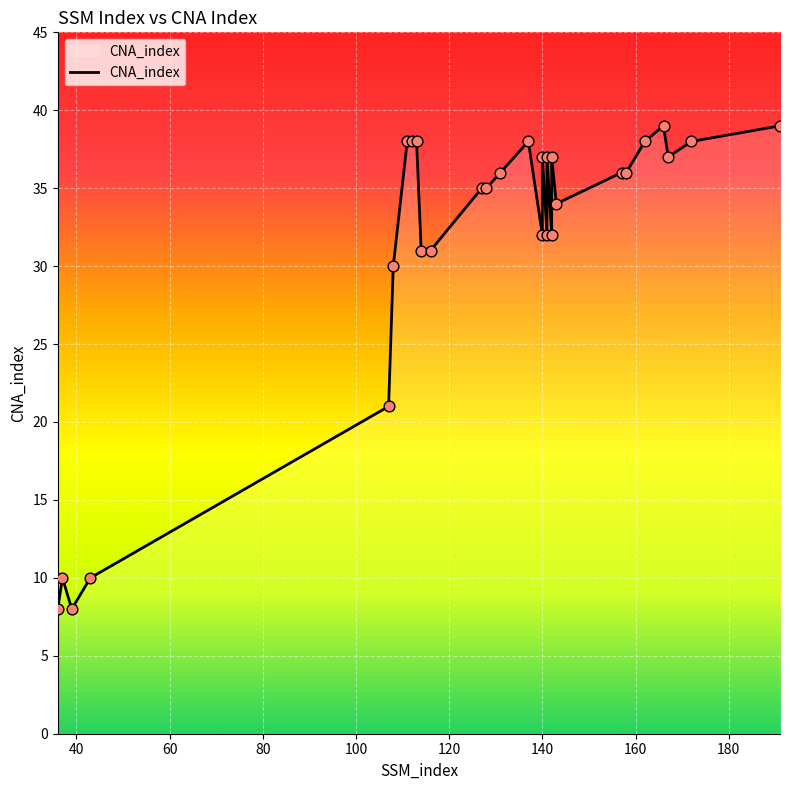

What is the ratio of the value at 166 to the value at 157?

1.1